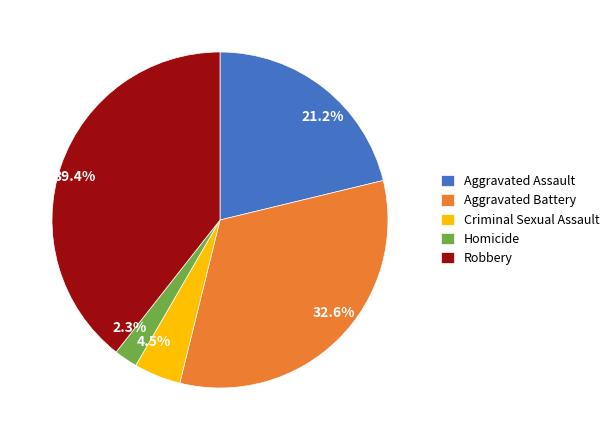

How many slices are in this pie chart?

5